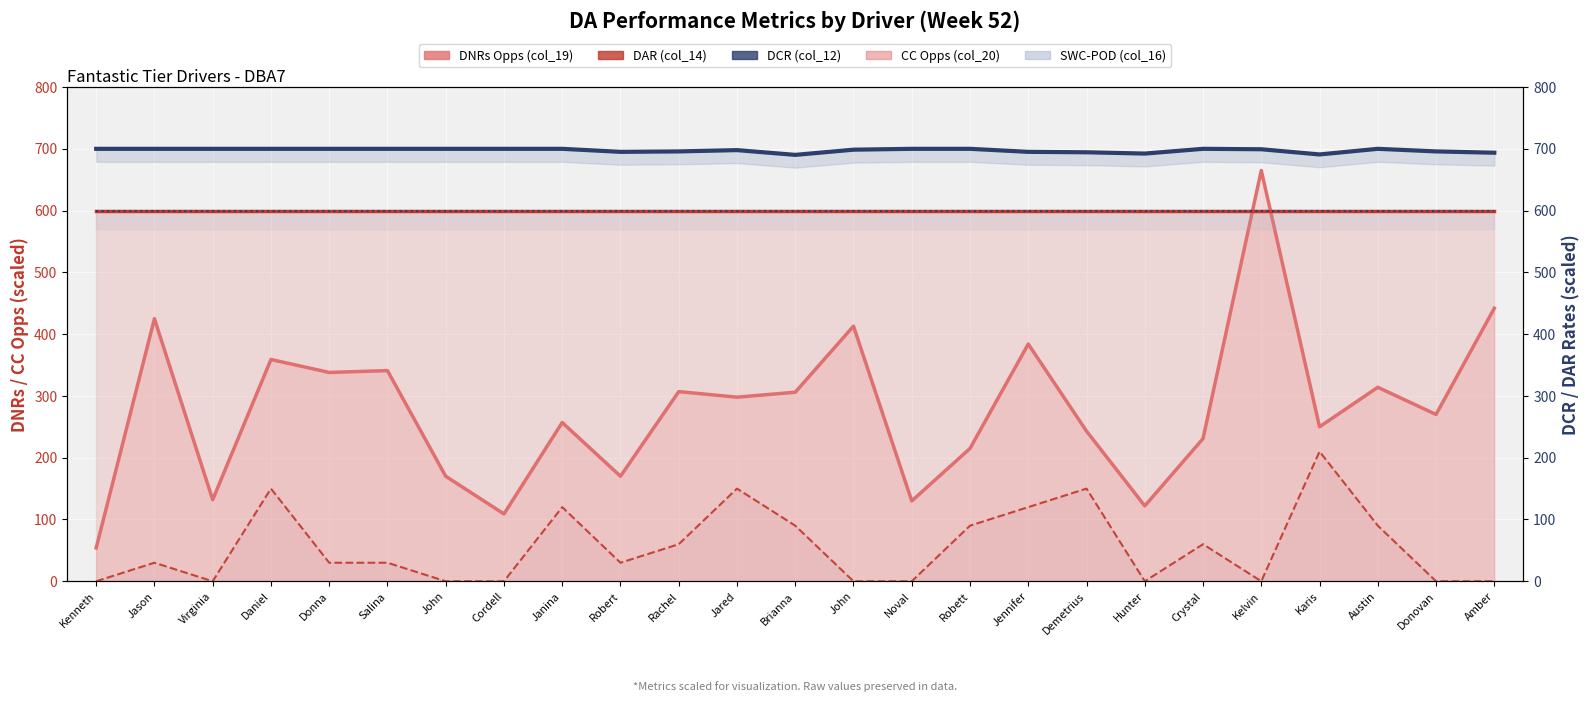

How many values in the CC Opps (col_20) series exceed 30?

11